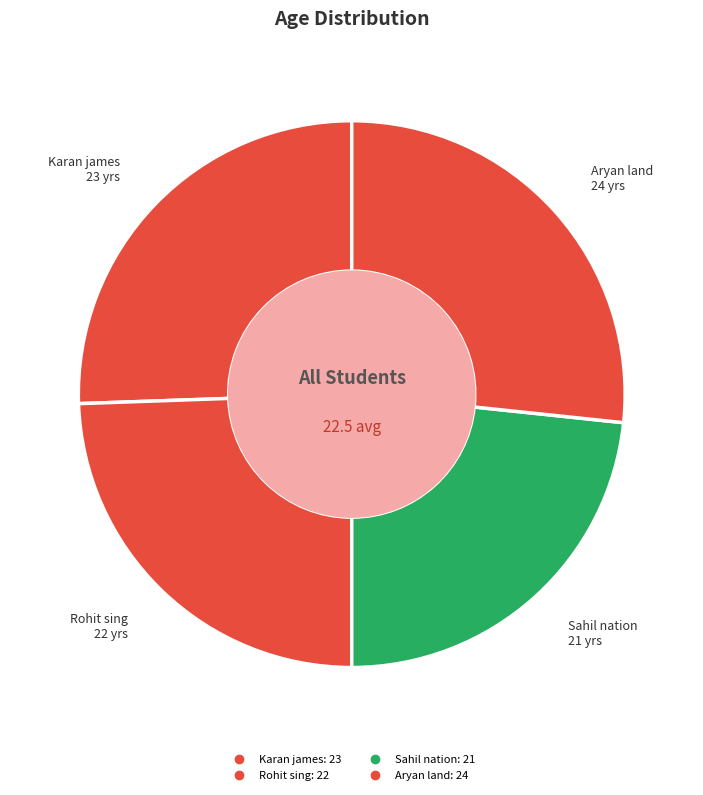

Is there any slice that represents more than half of the pie?

No